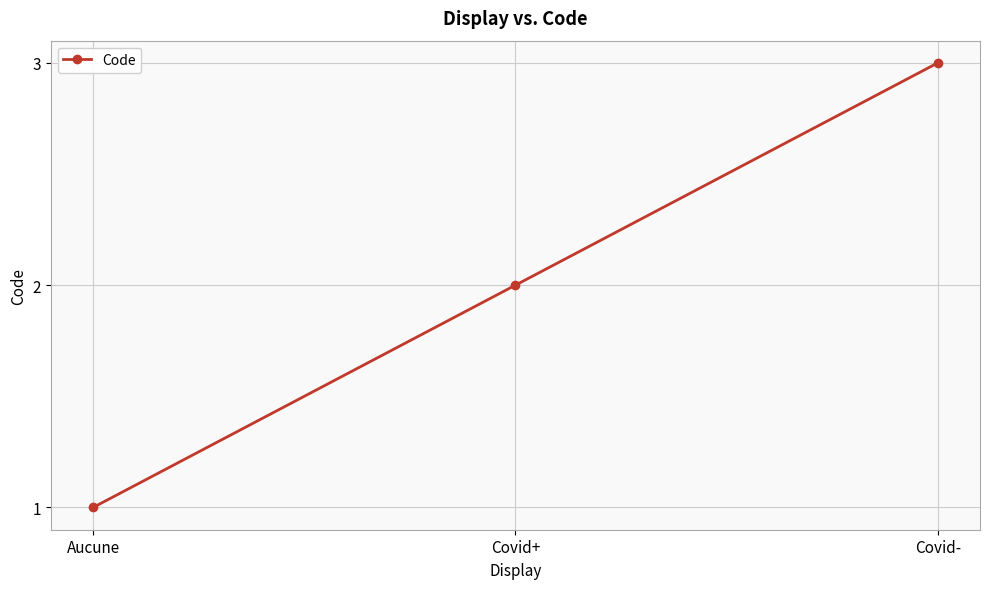

What is the average value?

2